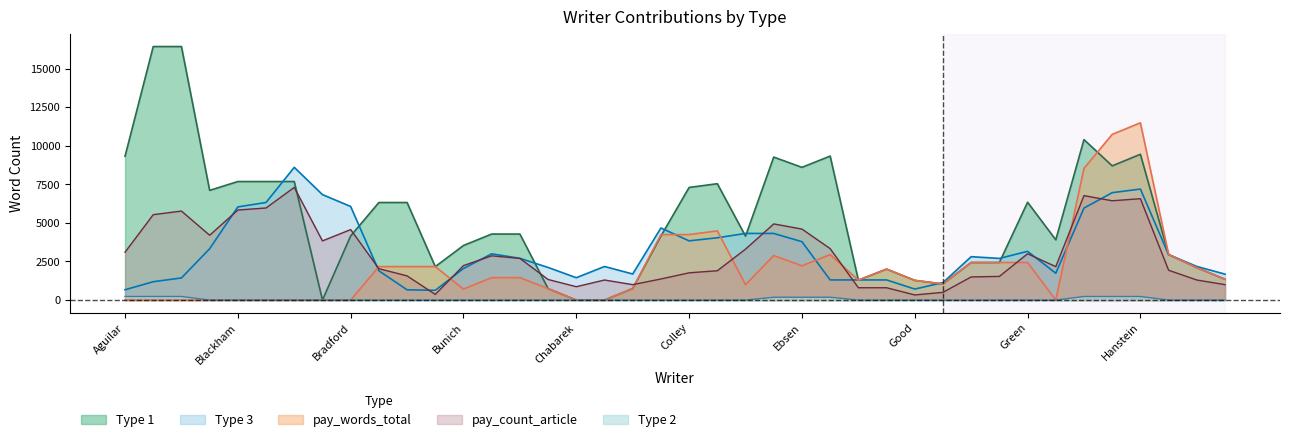

What are all the series names shown in the legend?

Type 1, Type 3, pay_words_total, pay_count_article, Type 2